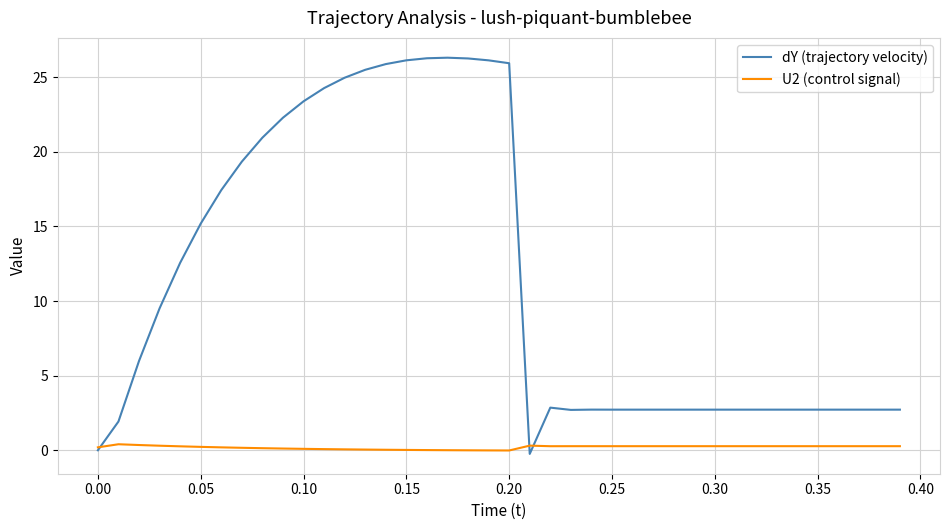

List the series in order of their peak value, highest first.

dY (trajectory velocity), U2 (control signal)